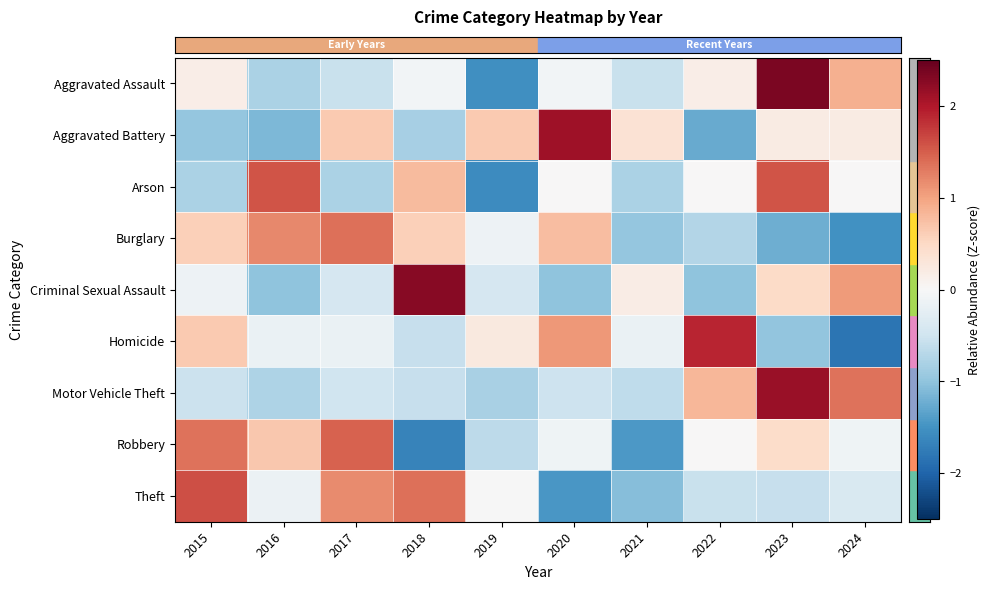

Which series has the widest spread of values?

row_0